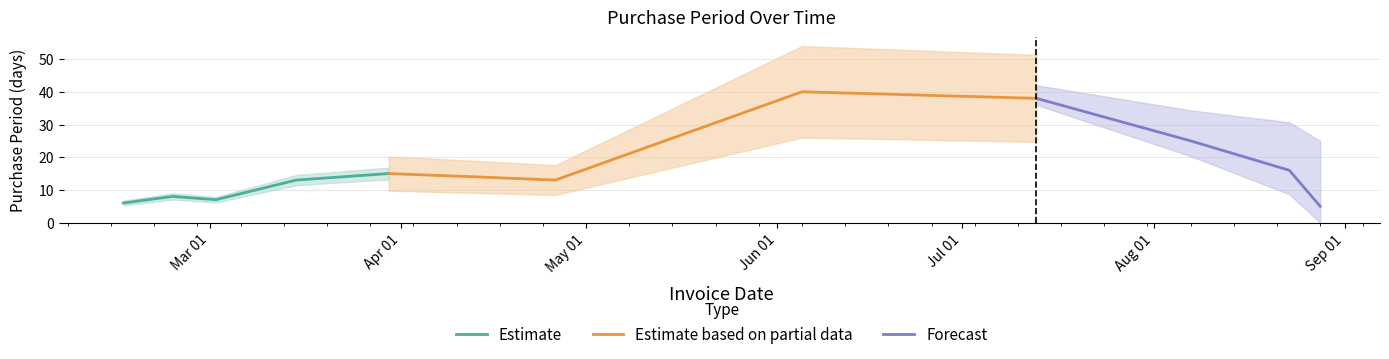

True or false: the data shows 8 at 2017-02-23.

True